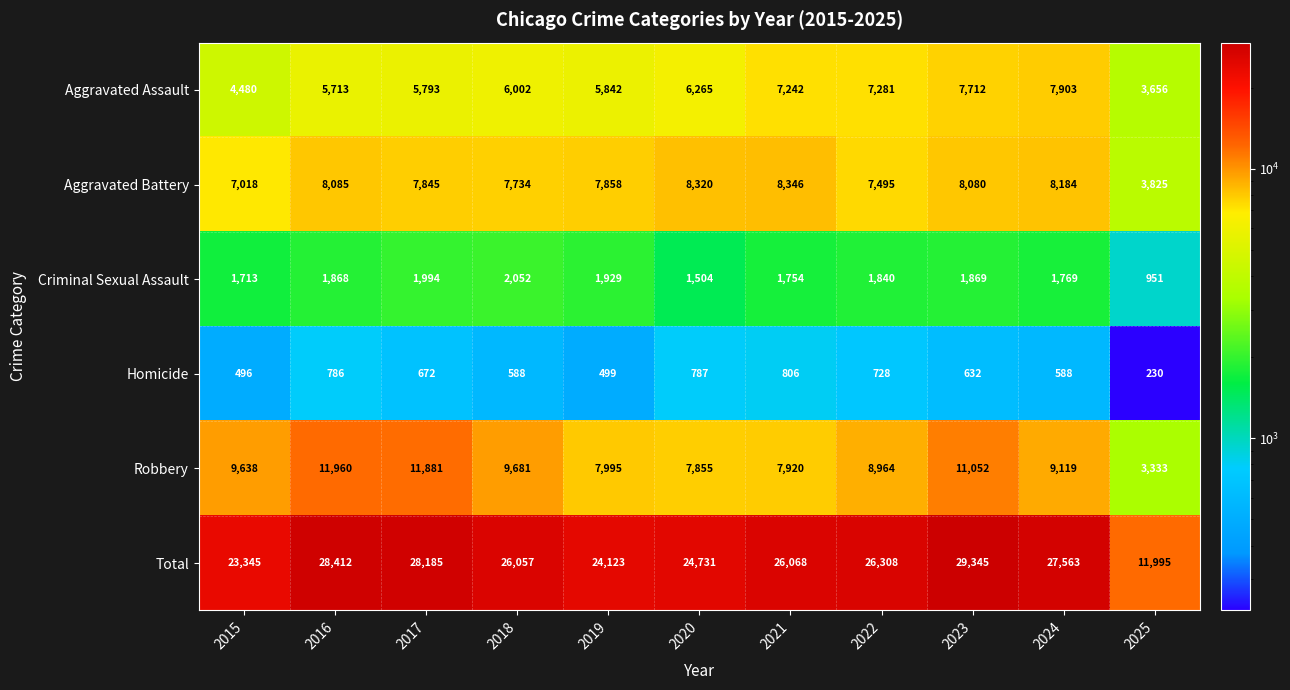

What is the difference between the highest and lowest values at 2024?

26975